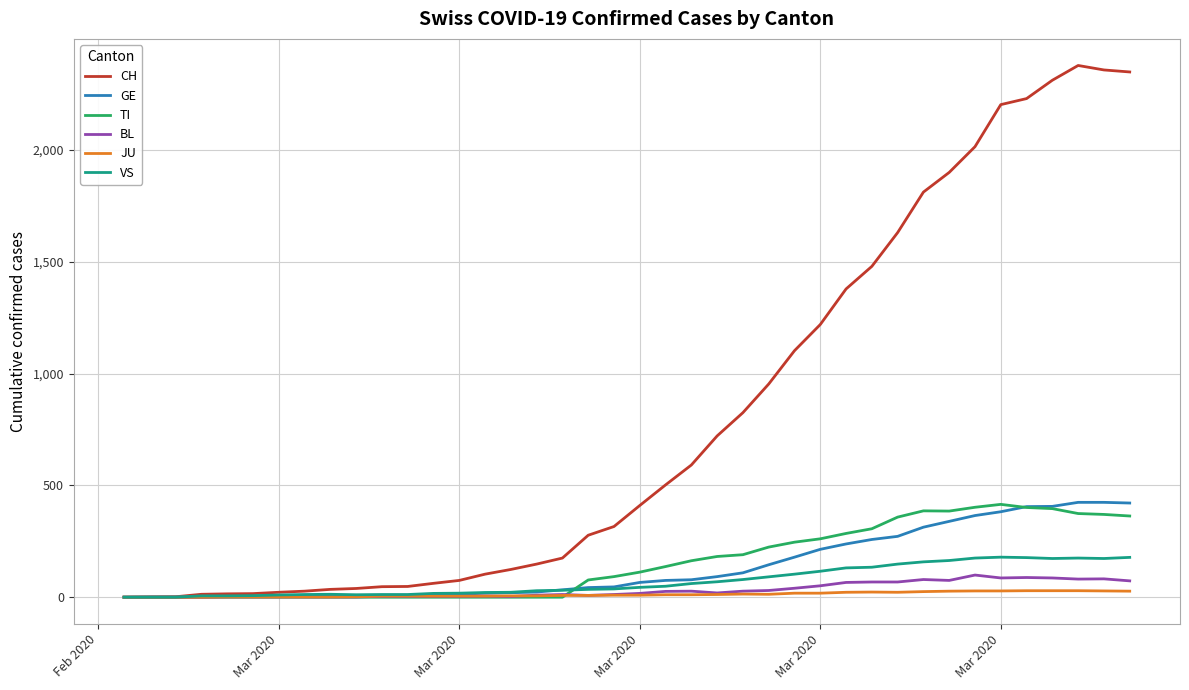

Which series has the largest total across all categories?

CH